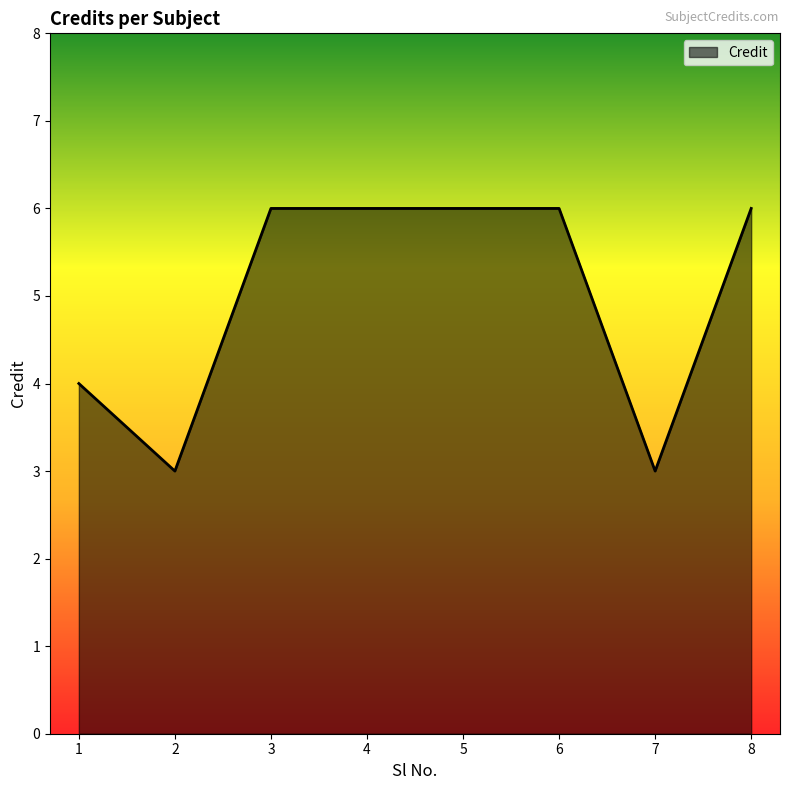

Reading left to right, list all the values displayed in this chart.

4	3	6	6	6	6	3	6